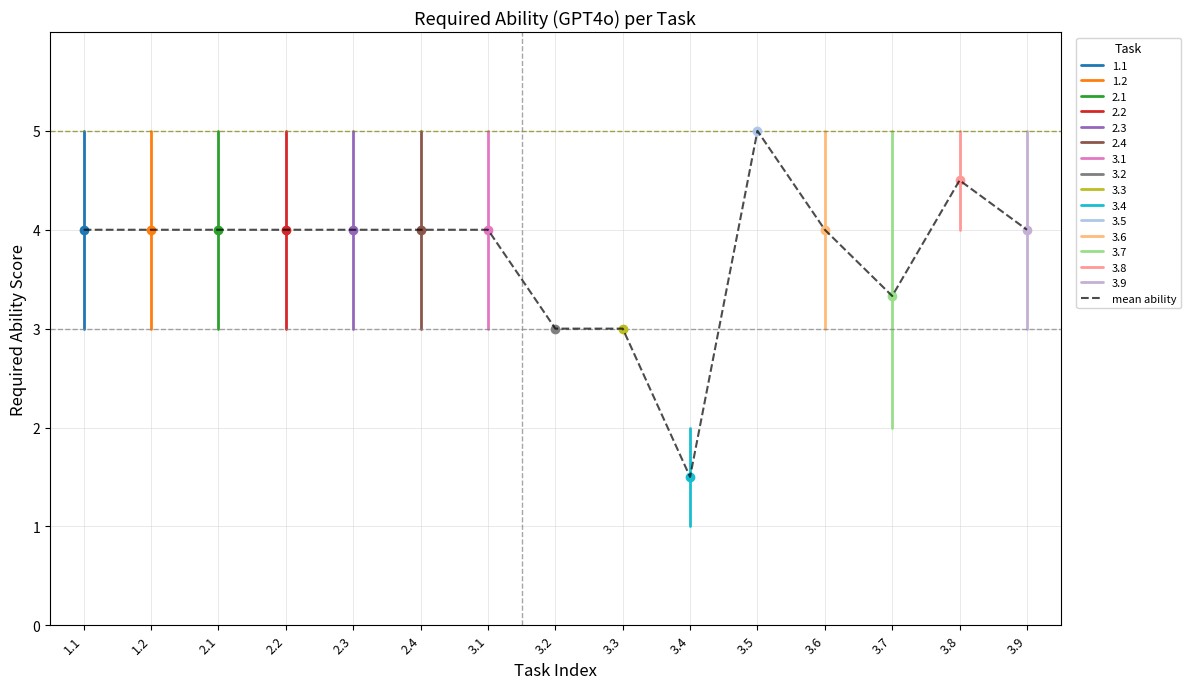

What is the label of the 1st point from the left?

1.1